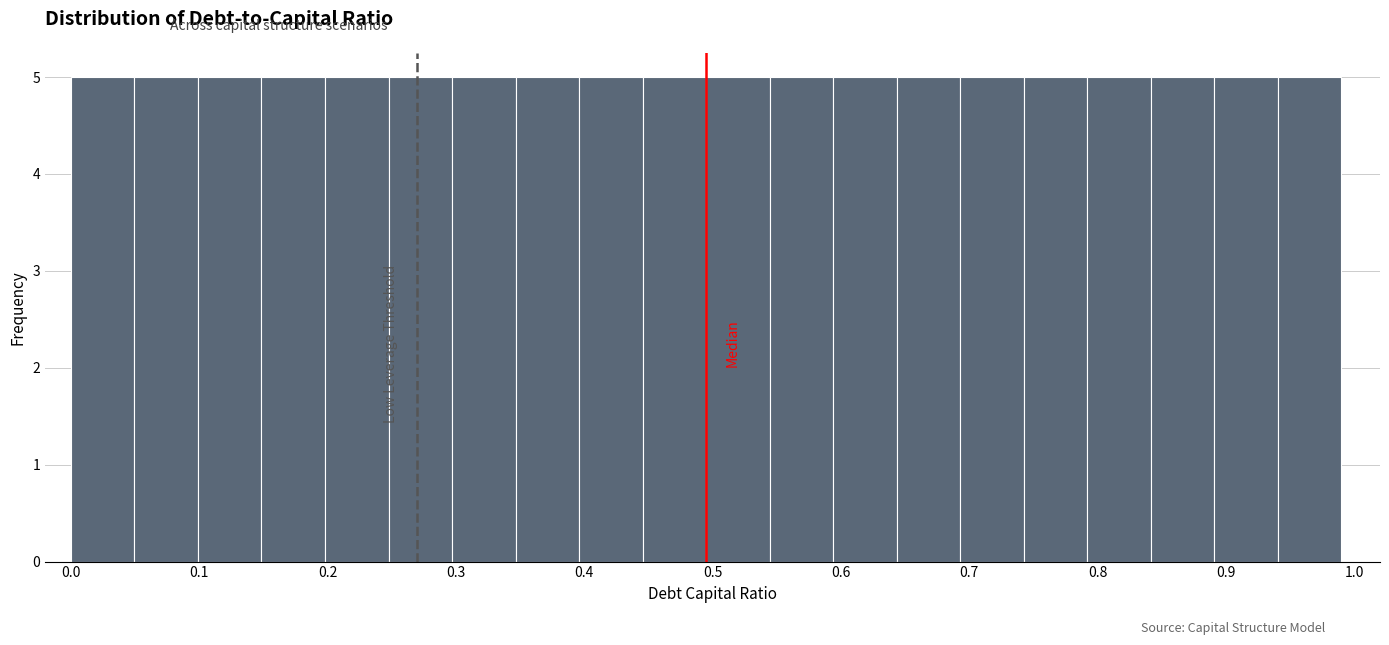

Reading left to right, transcribe this chart: for each bar, give the range it covers on the x-axis and its height. Neither the bar edges nor the heights are printed on the chart, so give them approximately, as read against the axes.

0.00 to 0.05: 5
0.05 to 0.10: 5
0.10 to 0.15: 5
0.15 to 0.20: 5
0.20 to 0.25: 5
0.25 to 0.30: 5
0.30 to 0.35: 5
0.35 to 0.40: 5
0.40 to 0.45: 5
0.45 to 0.50: 5
0.50 to 0.54: 5
0.54 to 0.59: 5
0.59 to 0.64: 5
0.64 to 0.69: 5
0.69 to 0.74: 5
0.74 to 0.79: 5
0.79 to 0.84: 5
0.84 to 0.89: 5
0.89 to 0.94: 5
0.94 to 0.99: 5